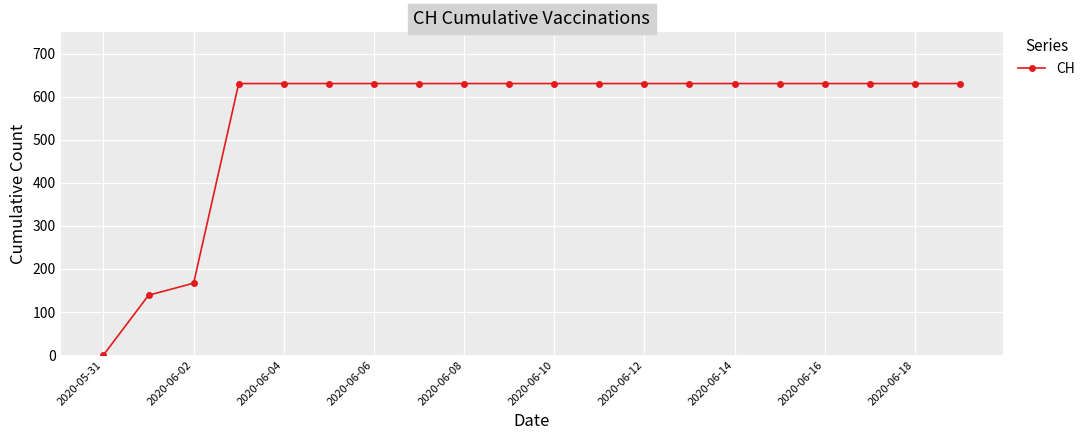

What is the value of the 20th point from the left?

631